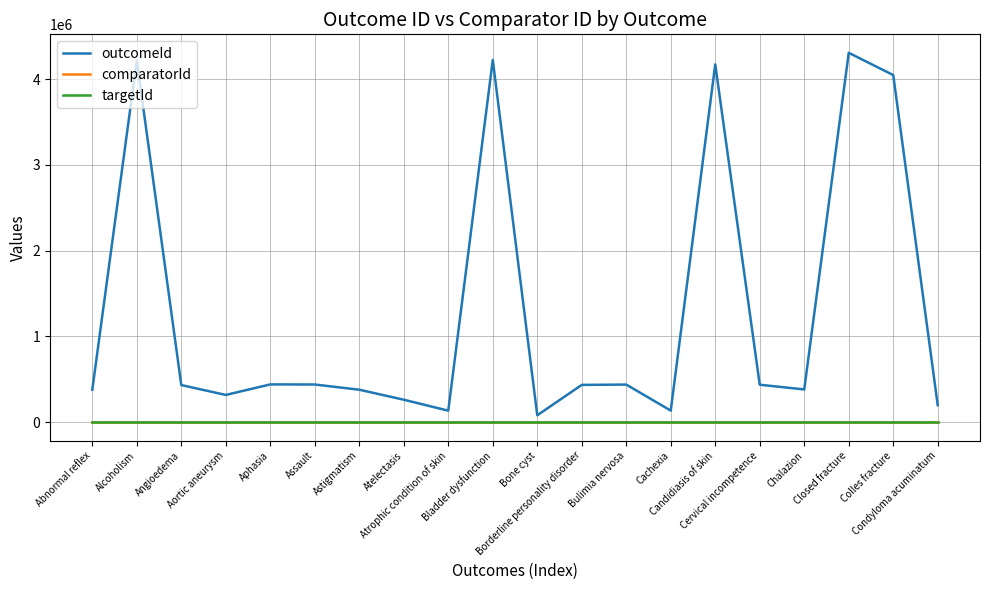

What is the average value of the comparatorId series?

515